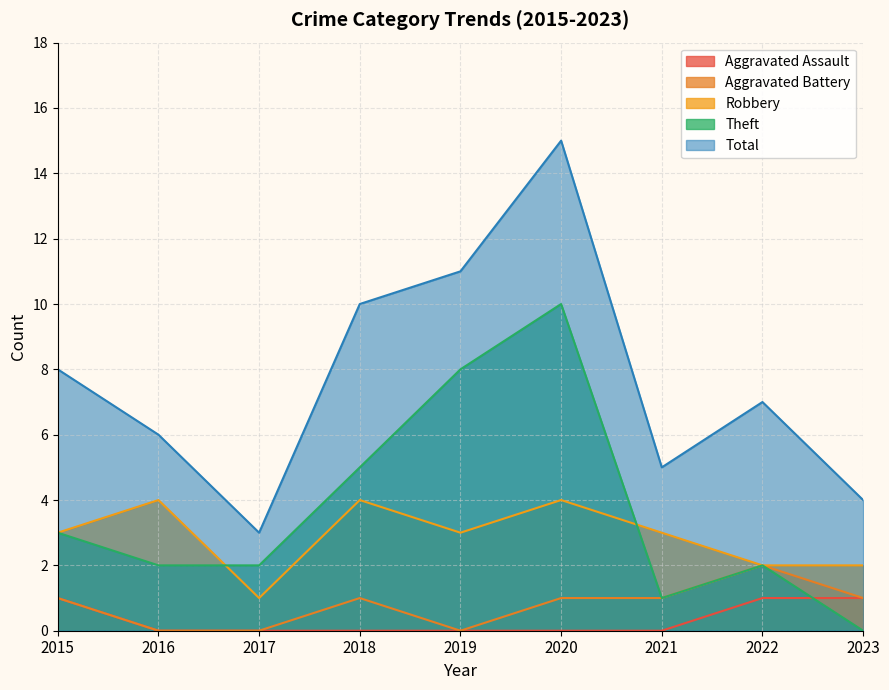

List the labels in order of Aggravated Battery value, largest first.

2022, 2015, 2018, 2020, 2021, 2023, 2016, 2017, 2019